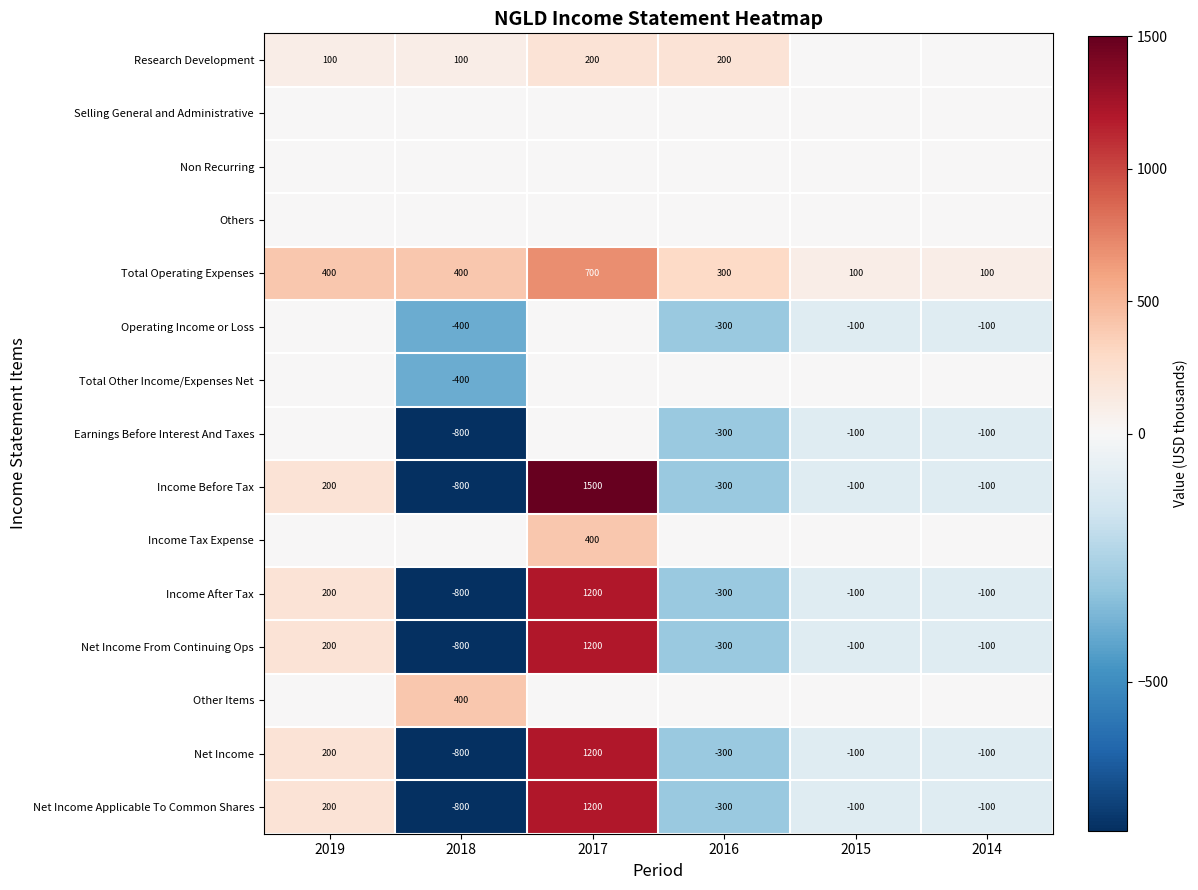

How many data points does each series have?

6